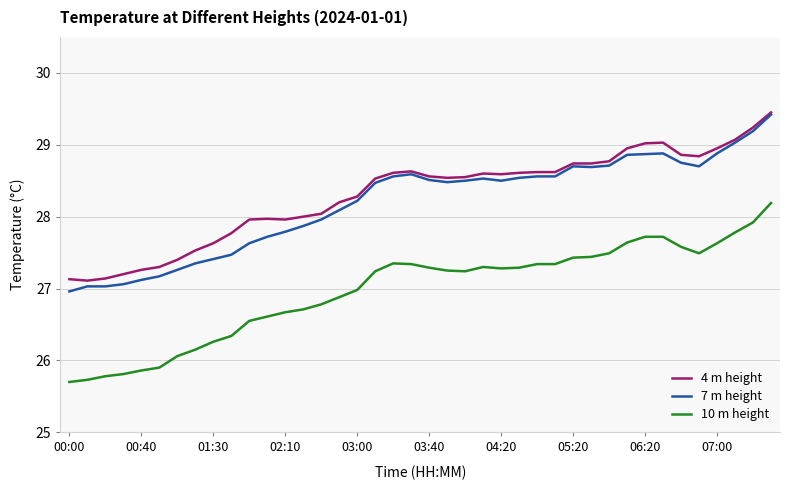

What is the minimum value for 4 m height?

27.1